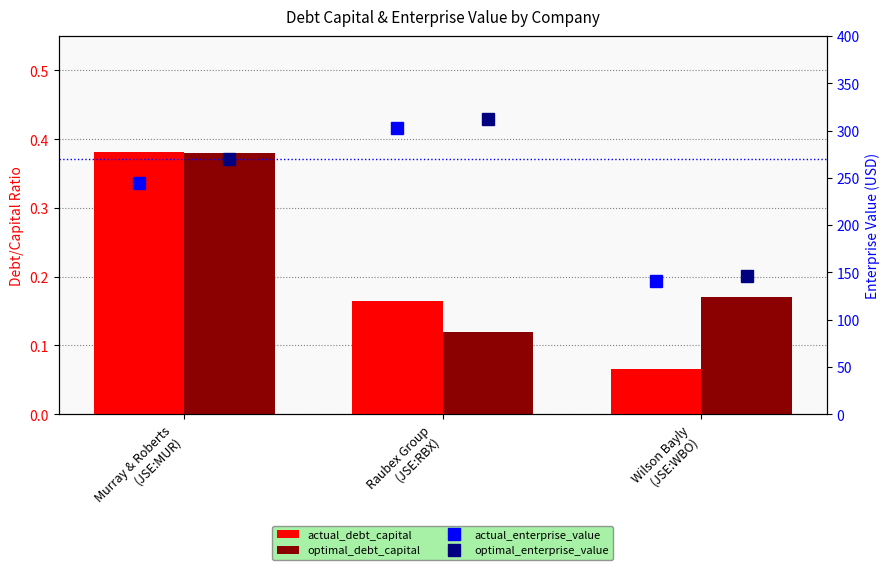

At which category is the sum across all series the highest?

Raubex Group
(JSE:RBX)